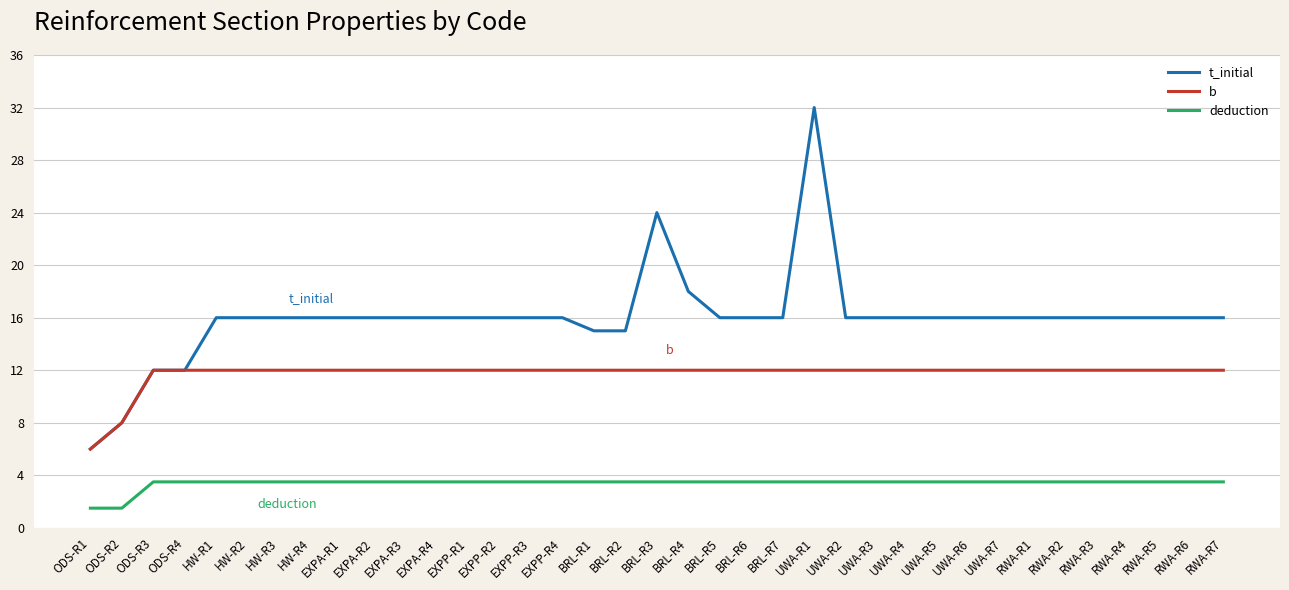

At which label does t_initial reach its minimum?

ODS-R1